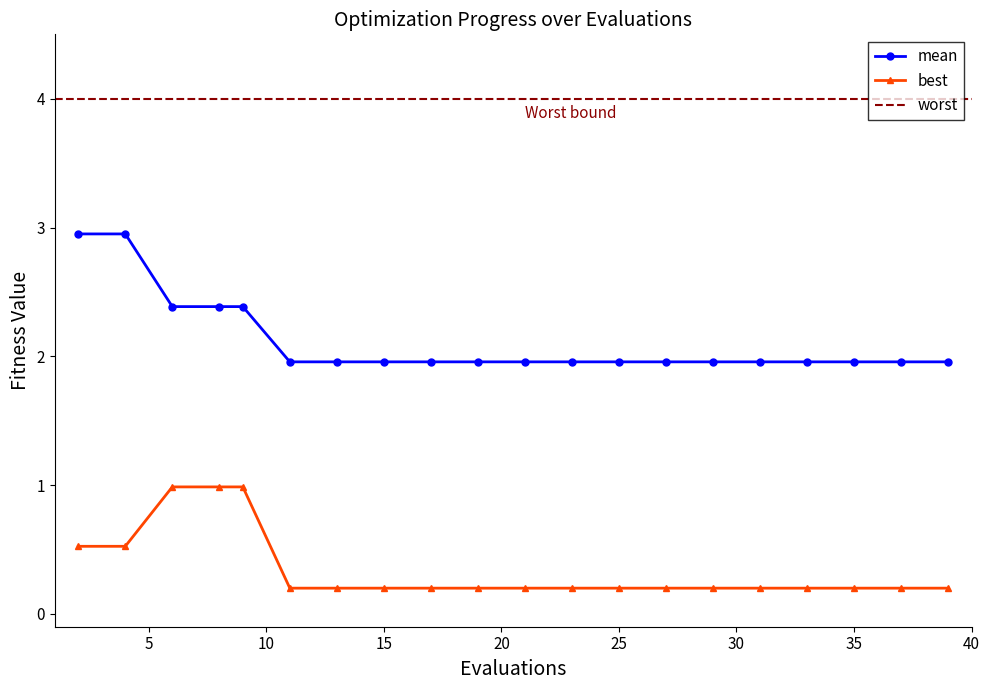

The best series shows 0.2 at 25. True or false?

True